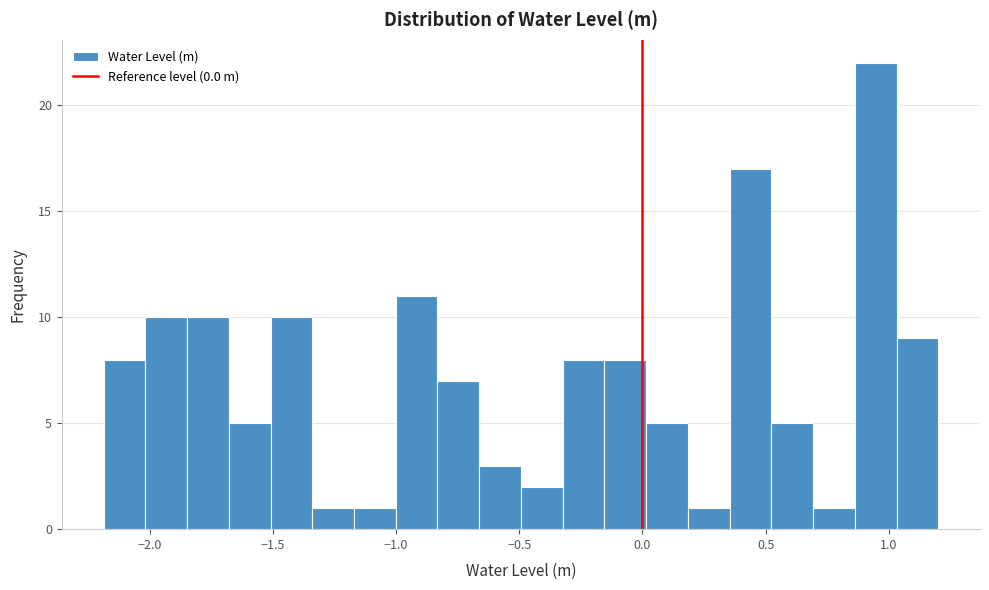

Read against the x-axis, roughly where is the centre of the tallest bar?

0.95